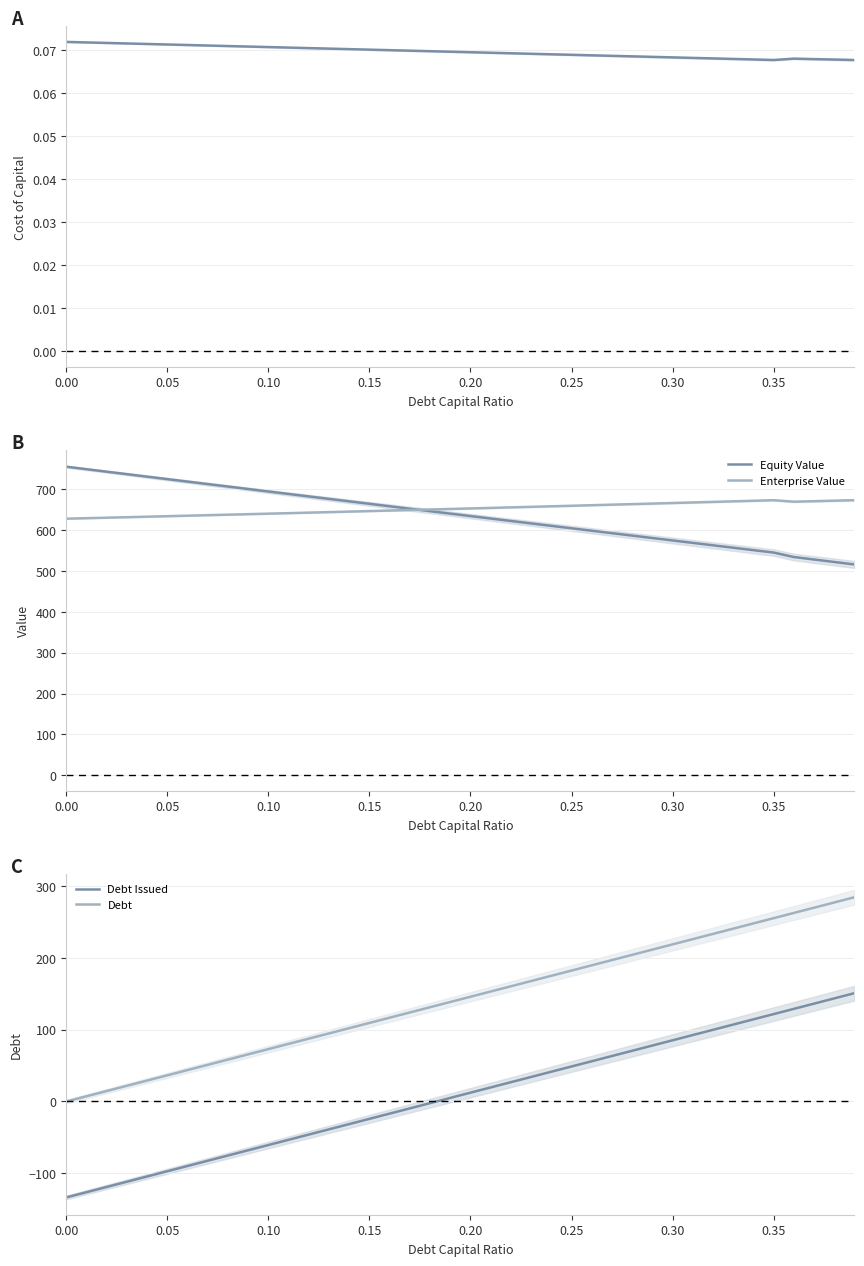

True or false: Debt Issued and Debt intersect in this chart.

False